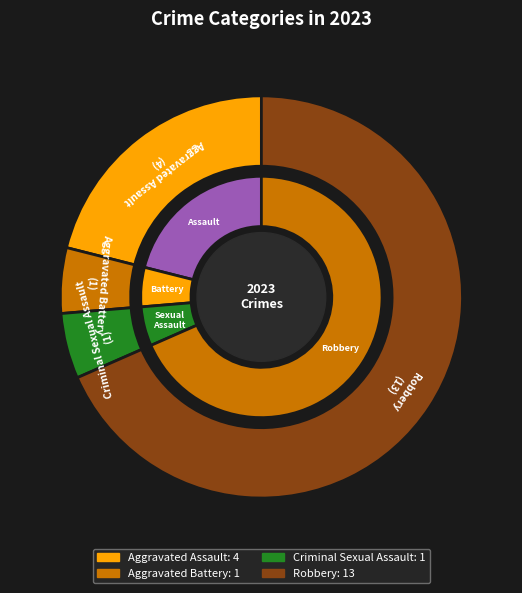

To the nearest percent, what portion does Aggravated Battery represent?

5%